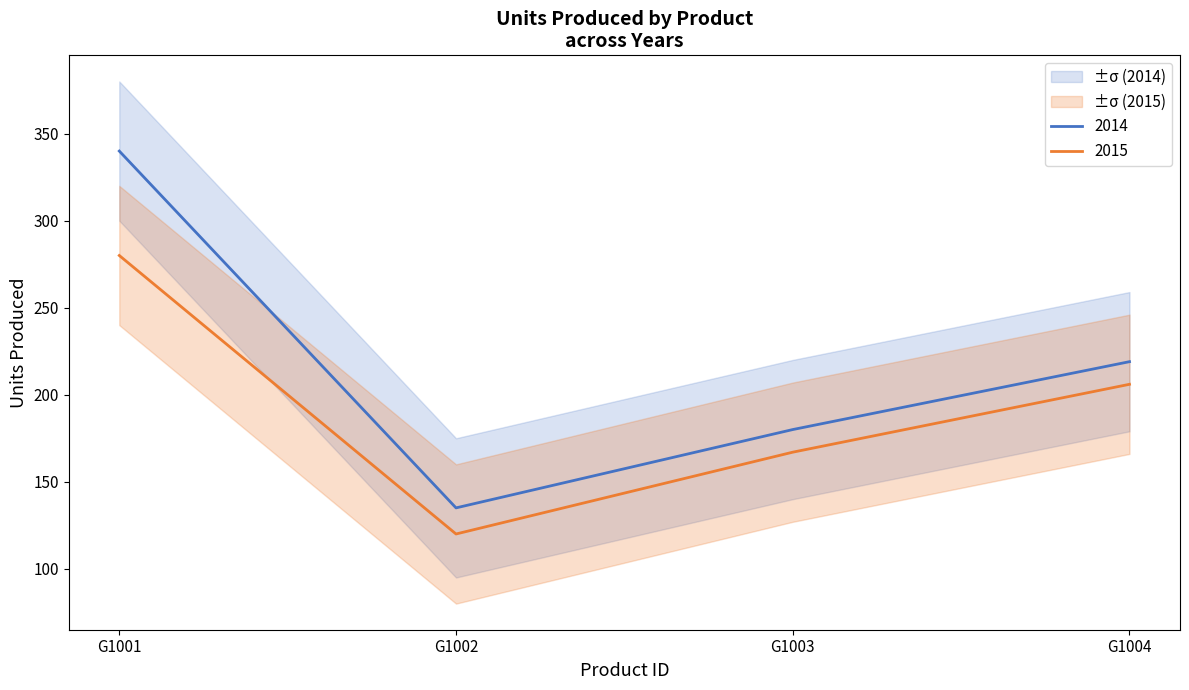

What is the maximum value for 2014?

340